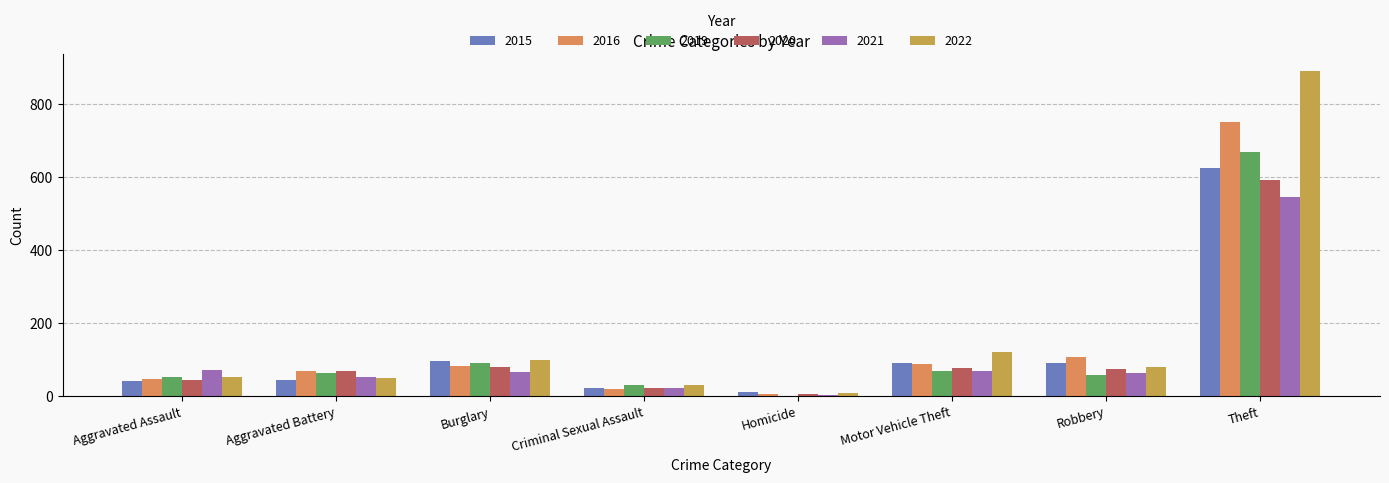

What is the sum of the 2021 values at Aggravated Battery and Robbery?

115